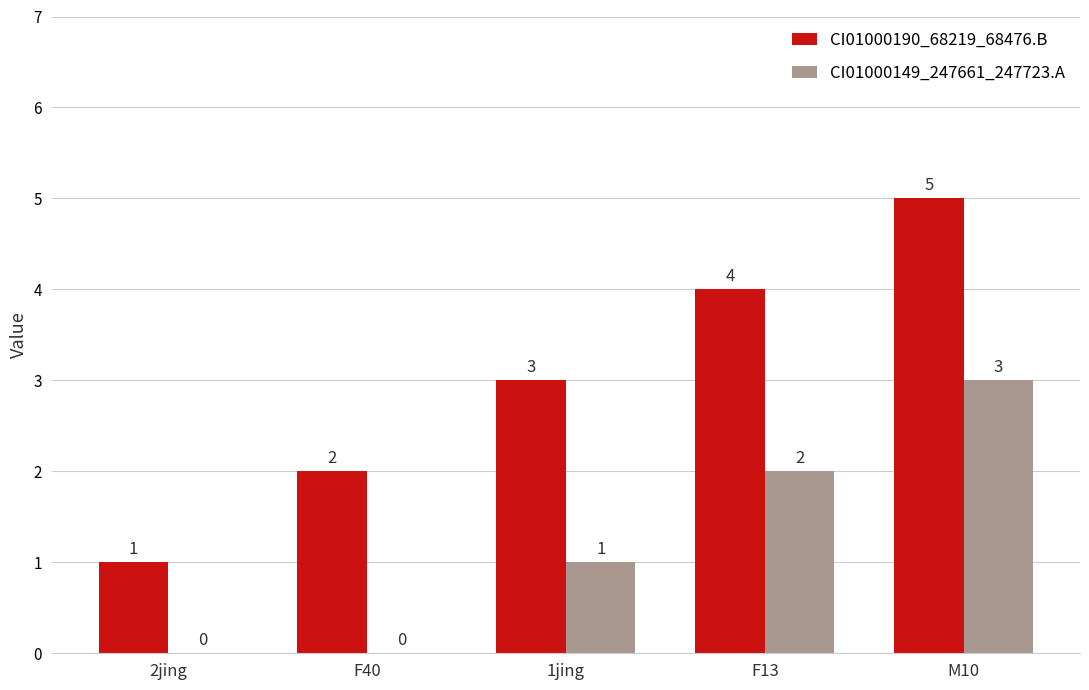

What is the total value across all series at M10?

8